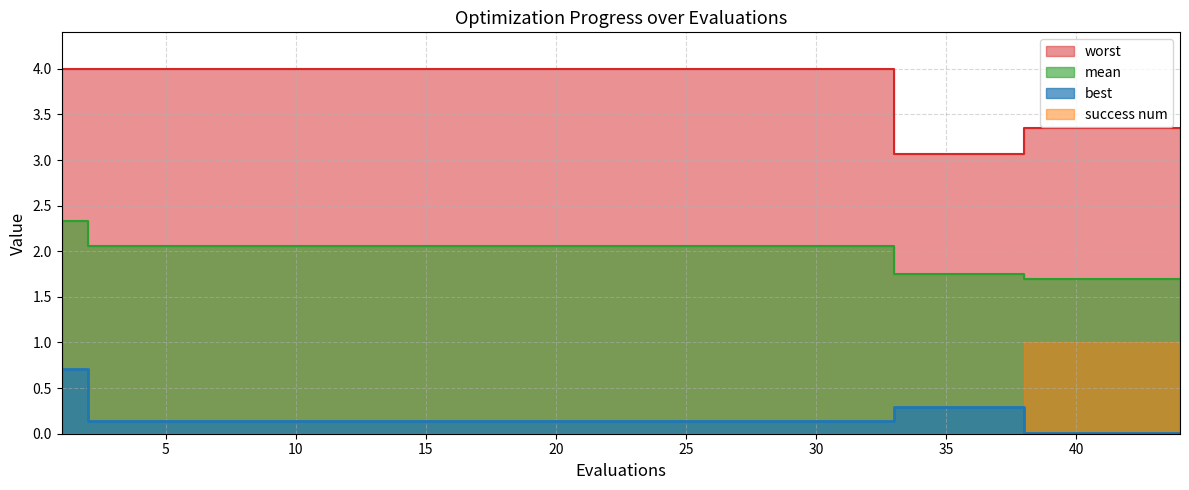

Which series has the largest total across all categories?

worst